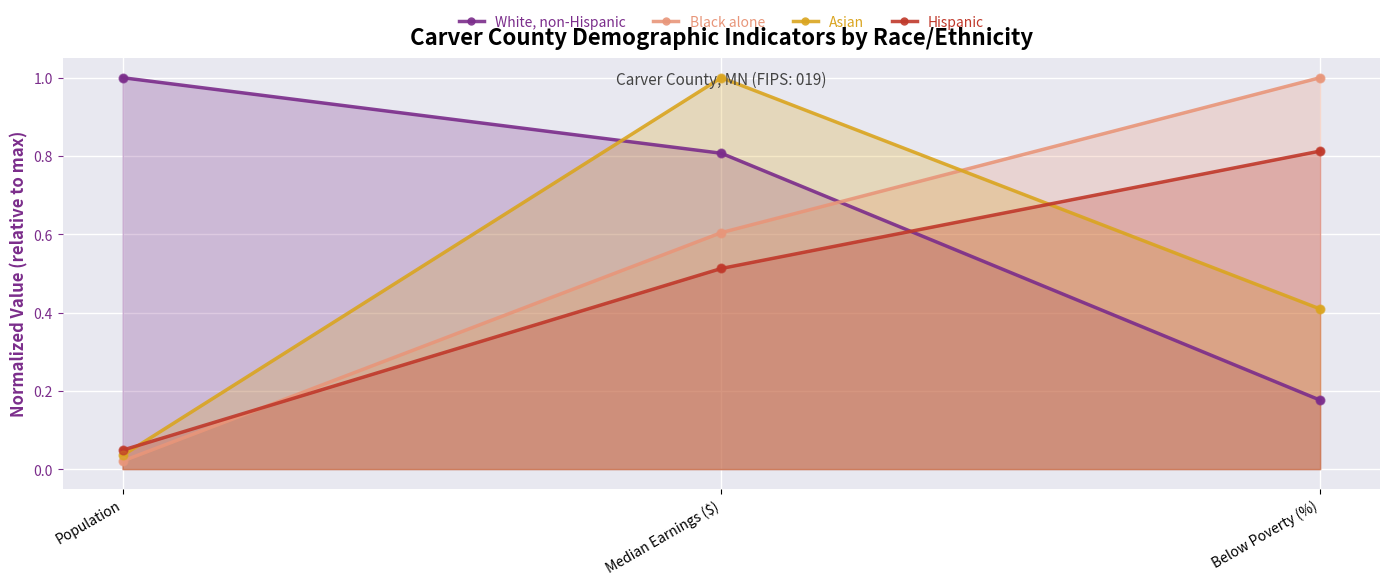

What are all the series names shown in the legend?

White, non-Hispanic, Black alone, Asian, Hispanic